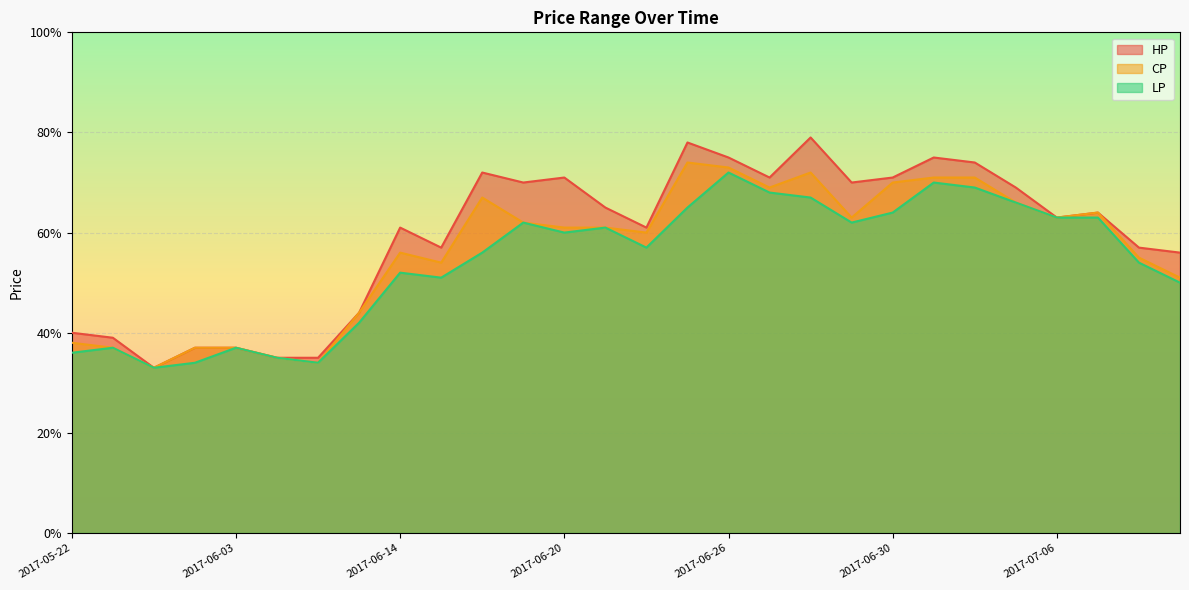

What is the average value of the LP series?

0.5